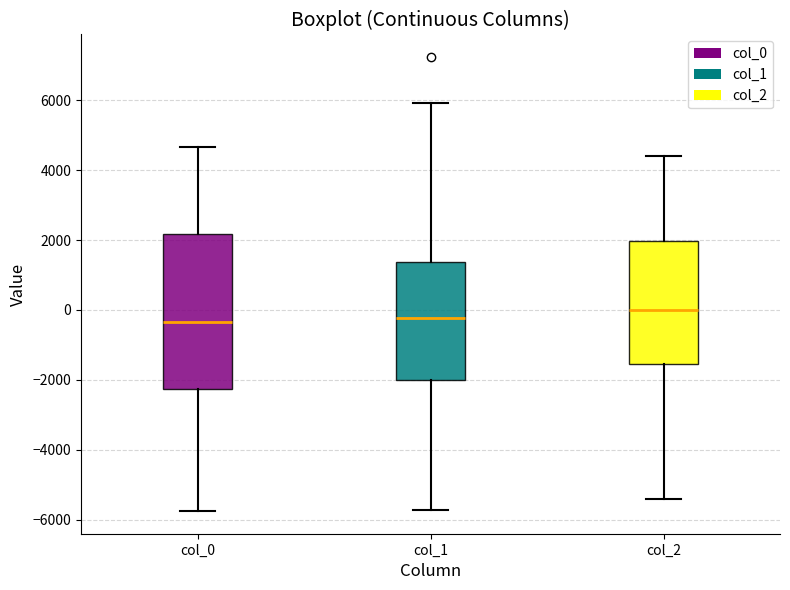

Comparing the boxes themselves (not the whiskers), which one is the tallest?

col_0